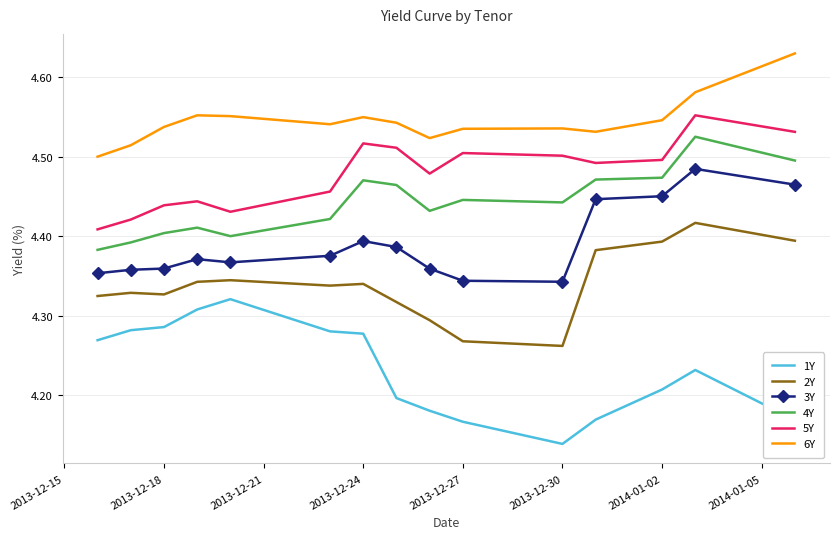

List the series in order of their peak value, lowest first.

1Y, 2Y, 3Y, 4Y, 5Y, 6Y